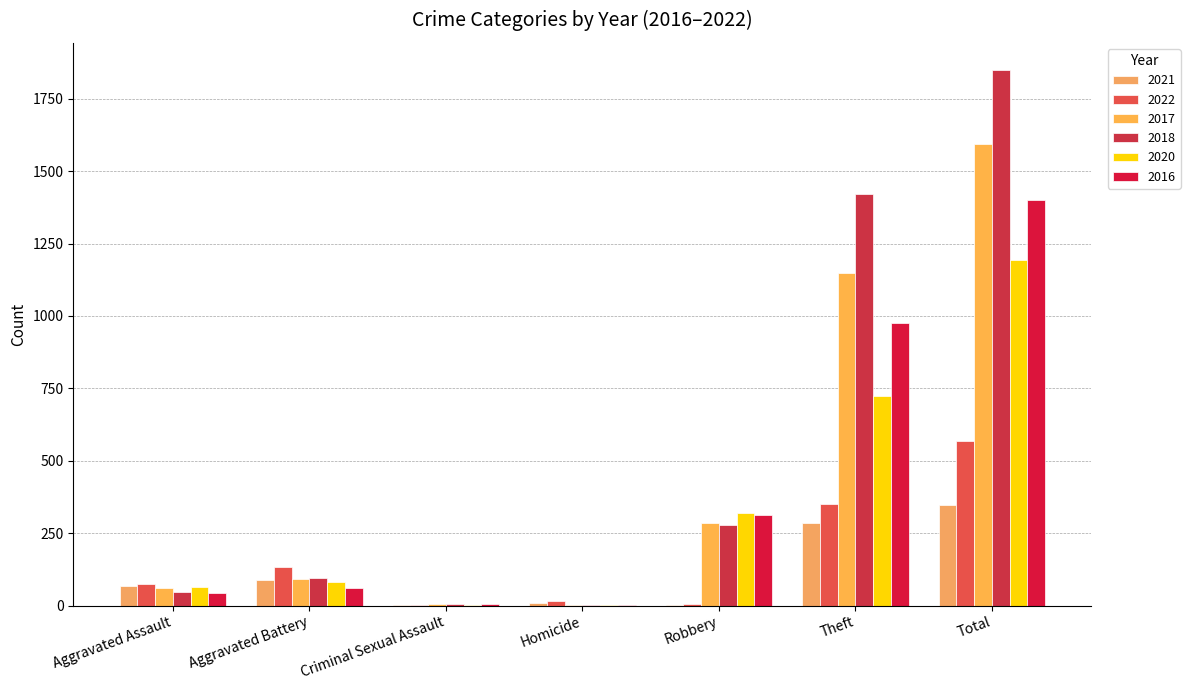

How many data points does each series have?

7